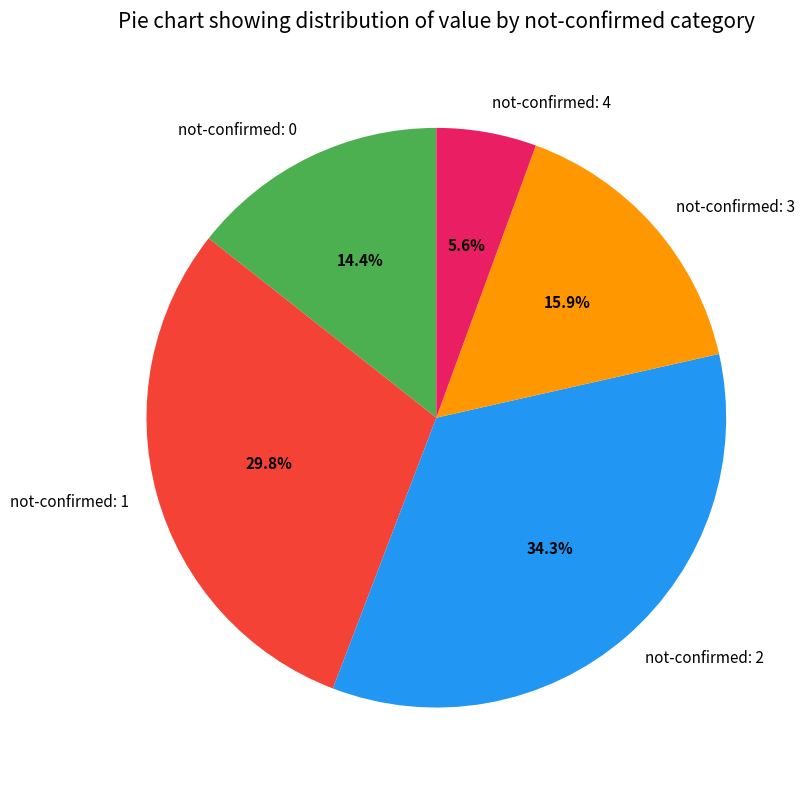

Is the sum of not-confirmed: 0 and not-confirmed: 1 greater than half?

No